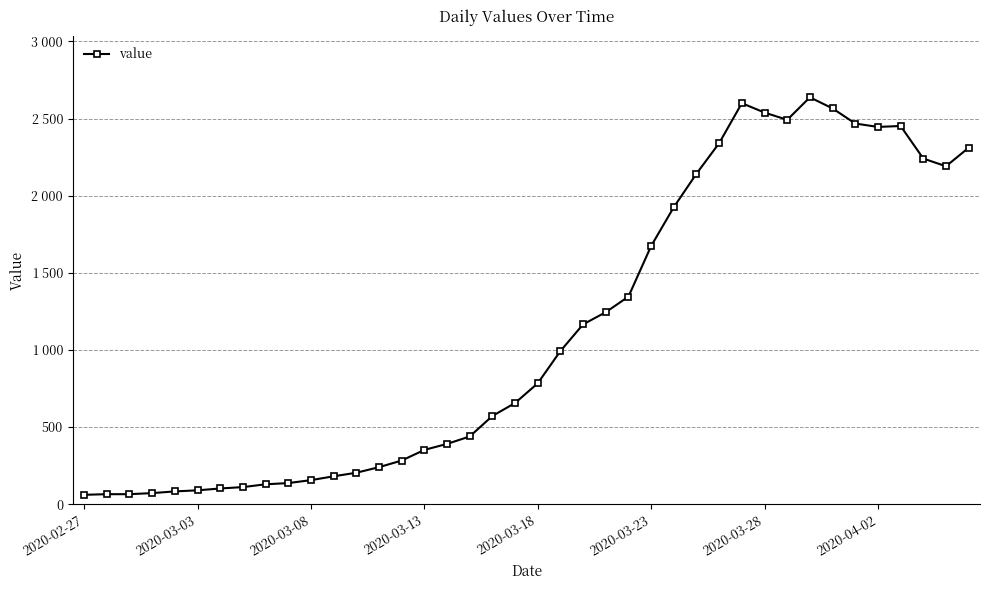

Does the chart have visible grid lines?

Yes